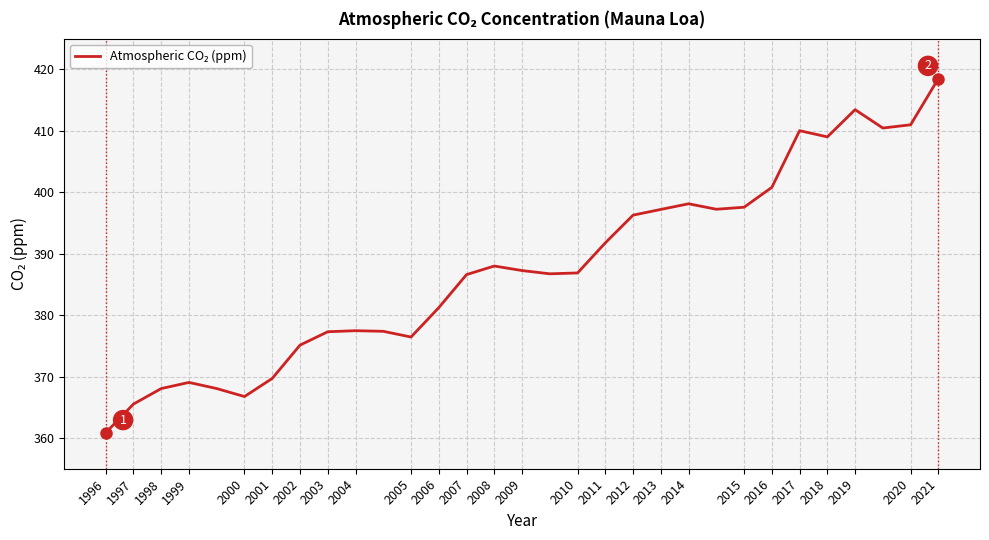

What is the minimum value shown in the chart?

360.9